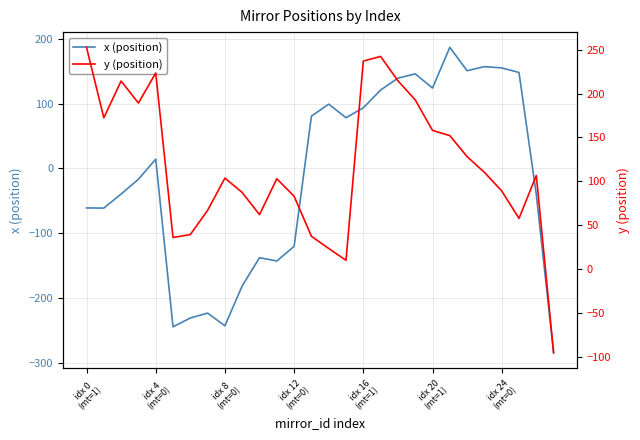

What is the difference between the x (position) values at 21 and 22?

36.0